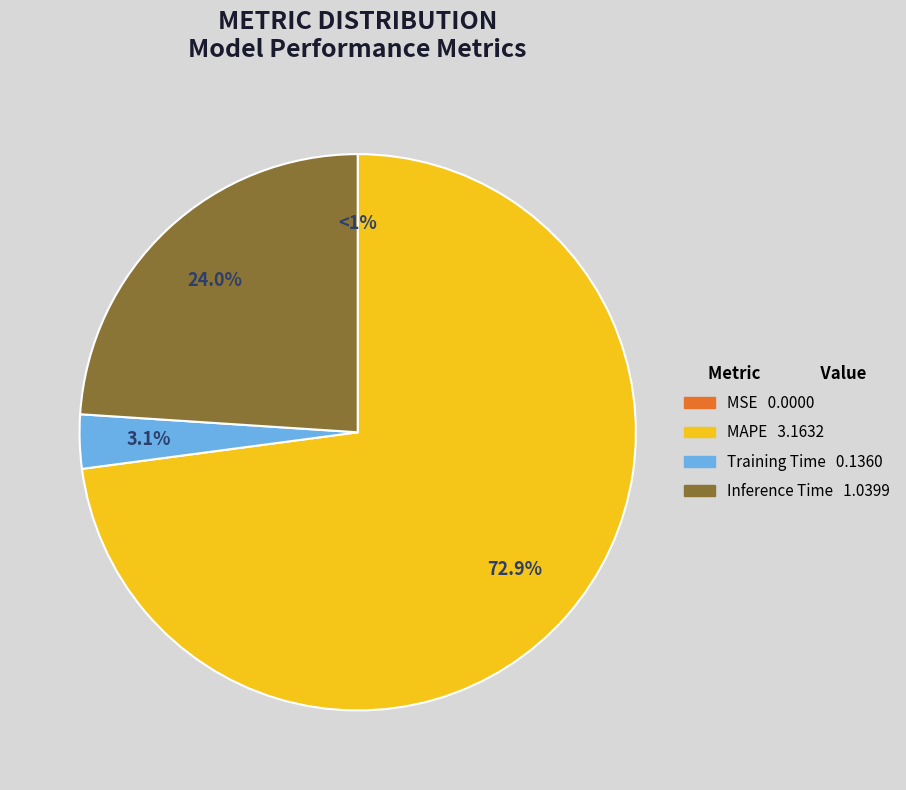

Combined, do SMAPE and Inference Time account for over 50%?

No